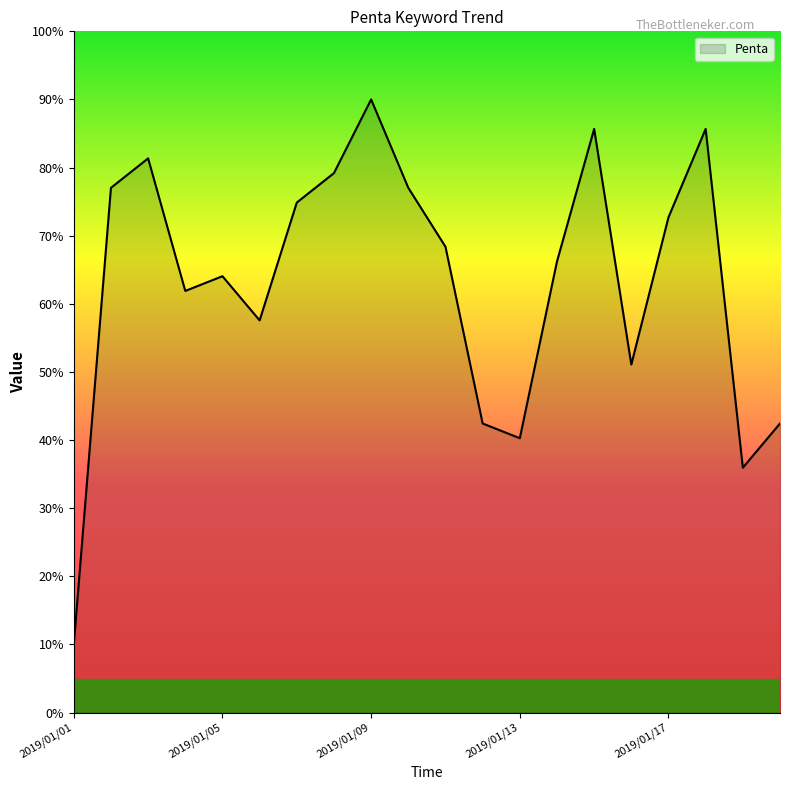

What is the smallest value displayed?

10.0